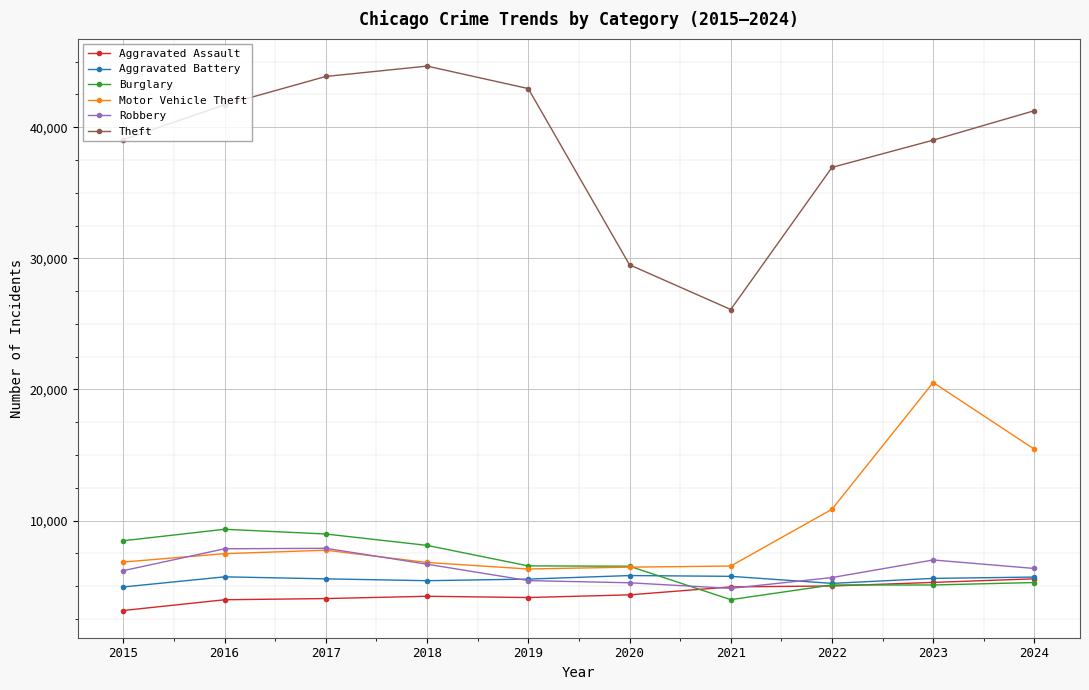

True or false: Theft and Robbery cross at least once.

False